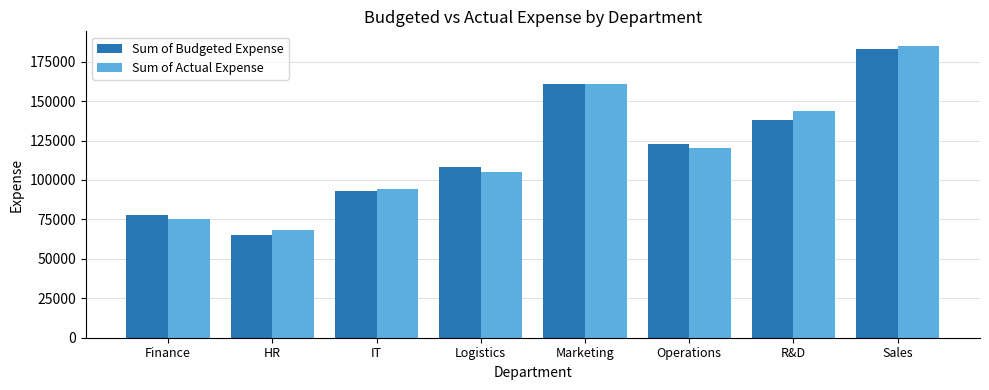

Which series changed the most between IT and Logistics?

Sum of Budgeted Expense